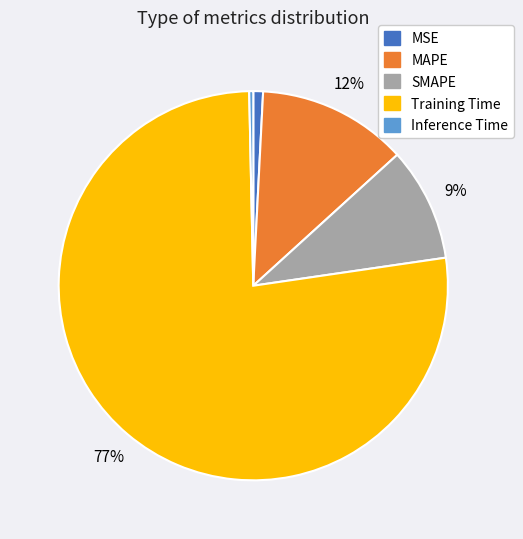

True or false: MAPE accounts for 12% of the total.

True